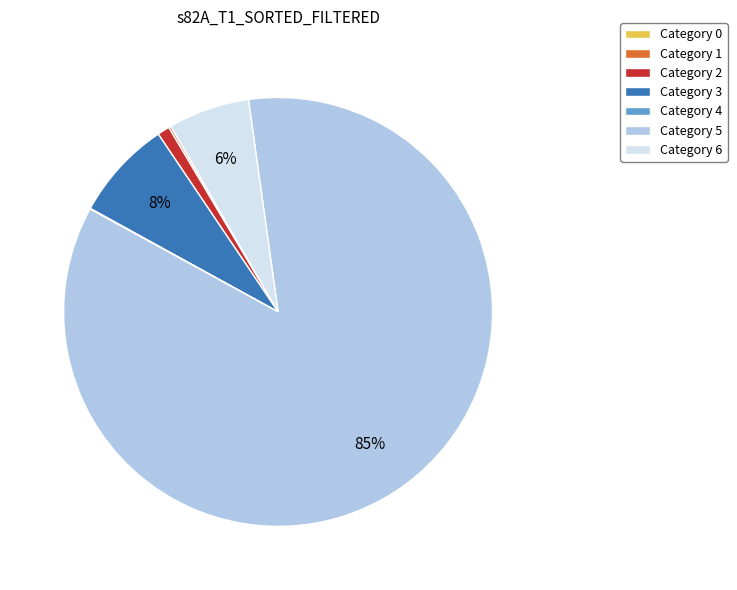

To the nearest percent, what is the difference between the largest and smallest slice percentages?

85%